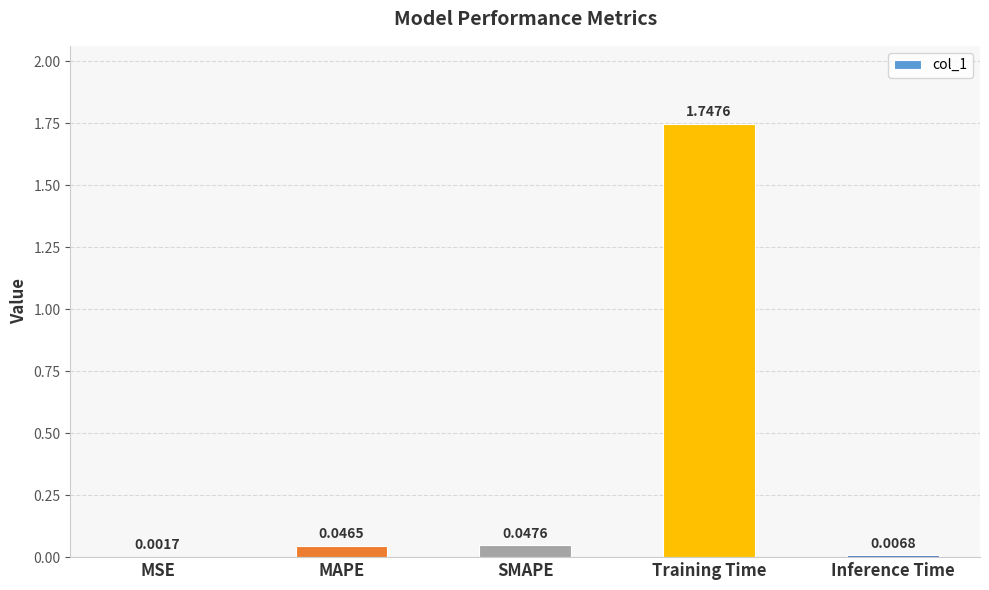

Which has a higher value, MSE or Inference Time?

Inference Time